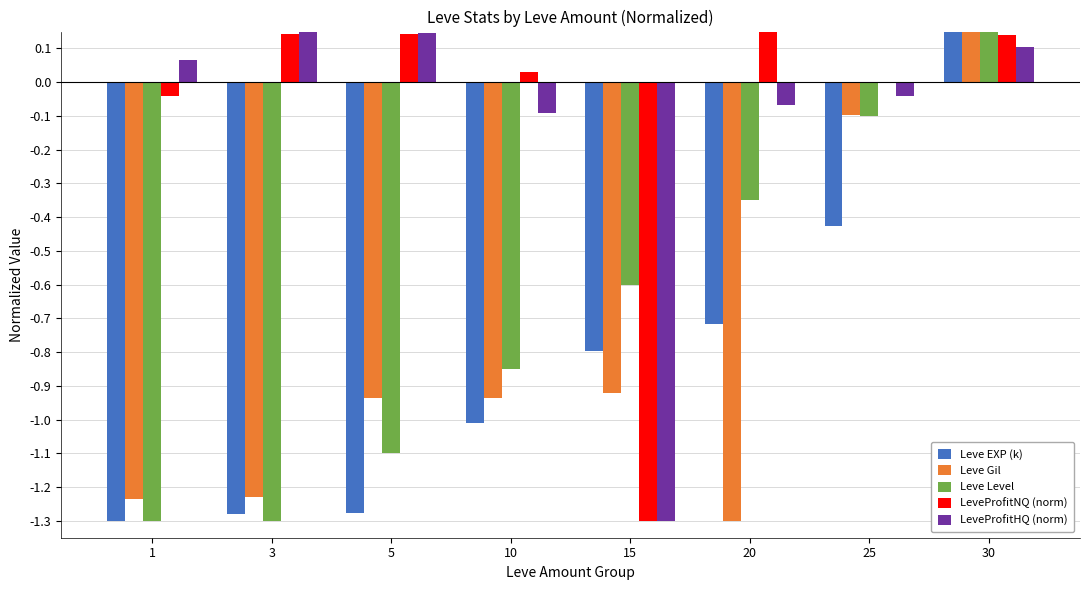

At which label does Leve Level reach its peak?

30